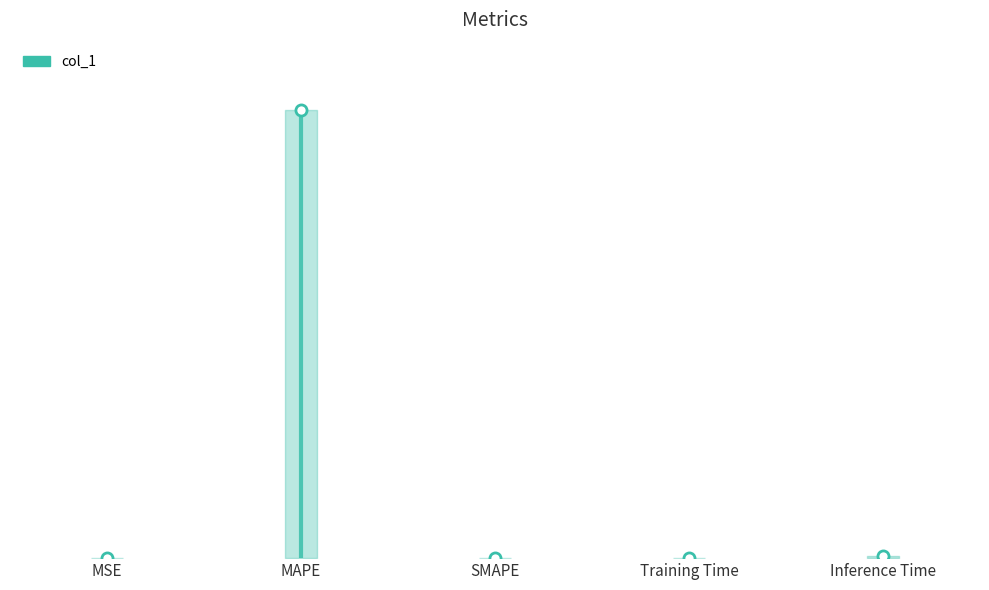

Reading left to right, list all the values displayed in this chart.

0.0	173.5	0.0	0.2	0.9